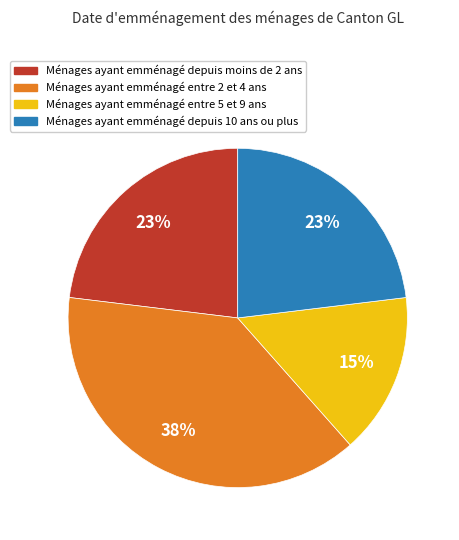

To the nearest percent, what percentage of the pie is Ménages ayant emménagé entre 2 et 4 ans?

38%